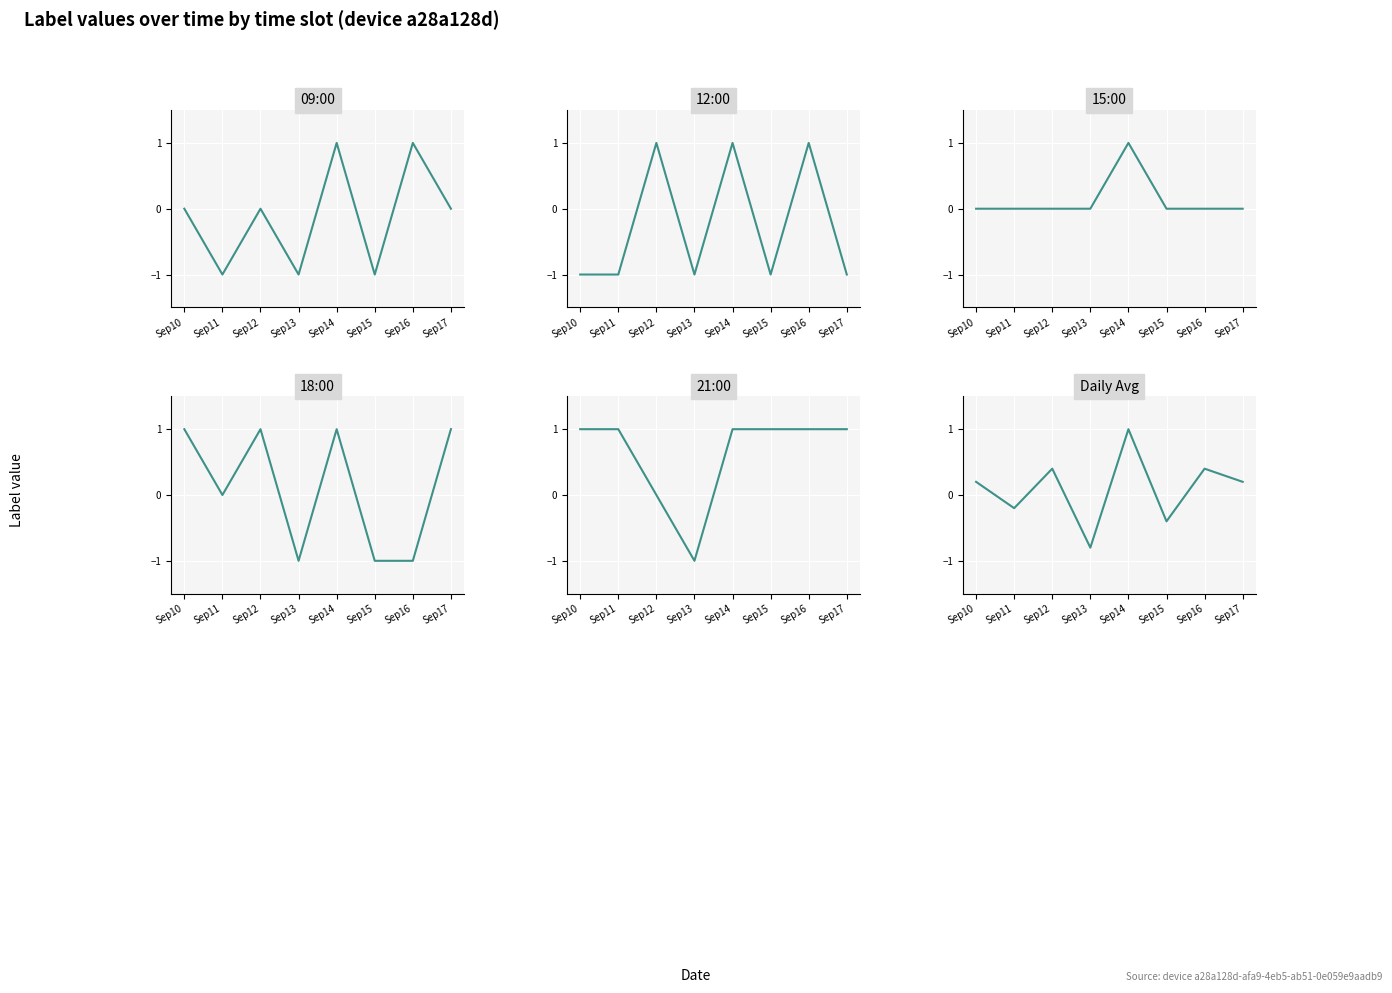

The value of daily avg at Sep11 is -0.3. True or false?

False